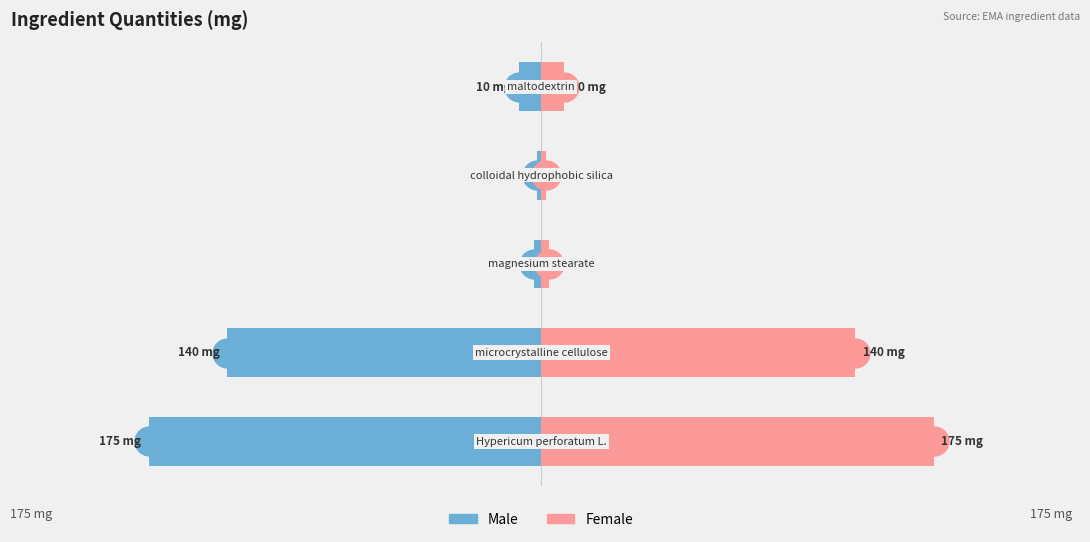

Rank the series by their maximum value, from highest to lowest.

Female, Male